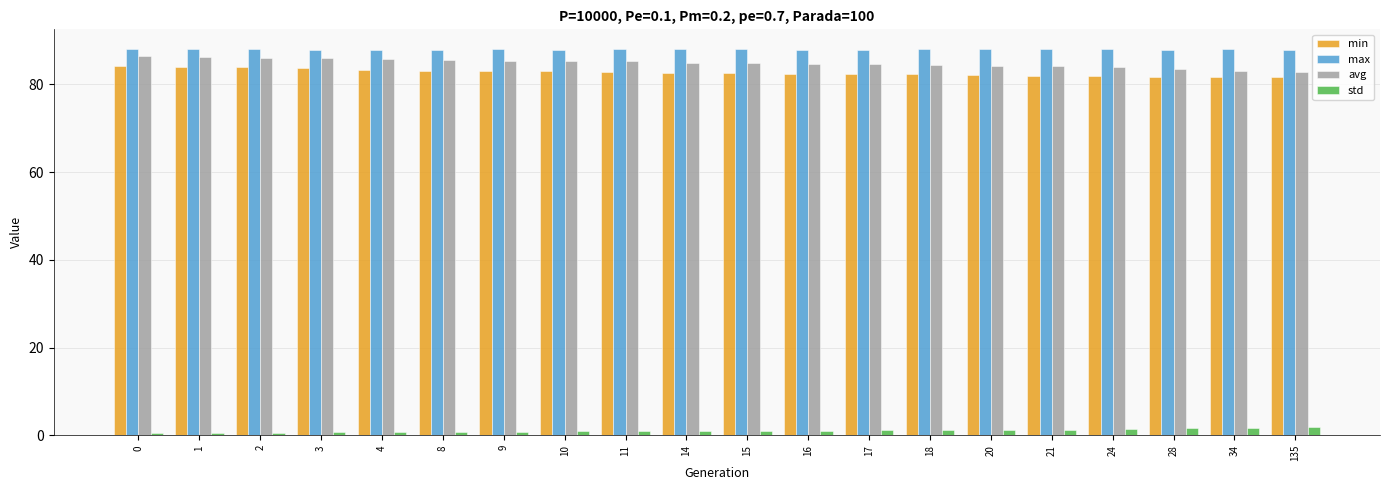

What is the lowest value of the min series?

81.7